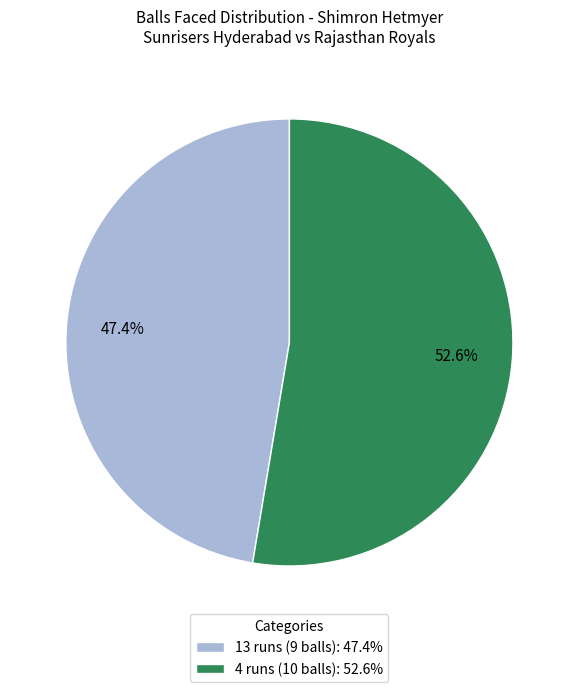

Which category has the biggest portion of the pie?

4 runs (10 balls)